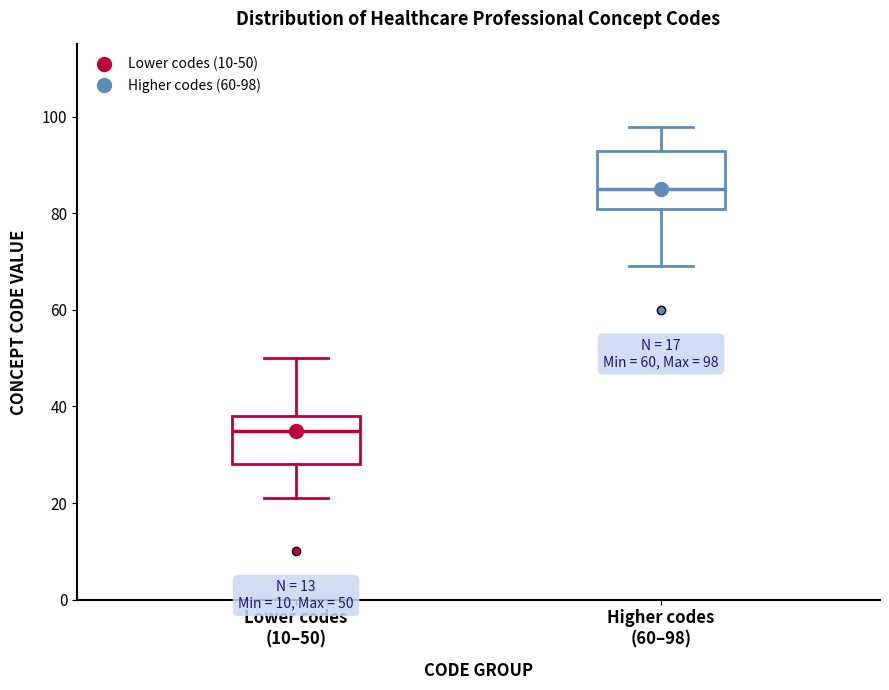

Which box's median line is the highest?

Higher codes (60–98)